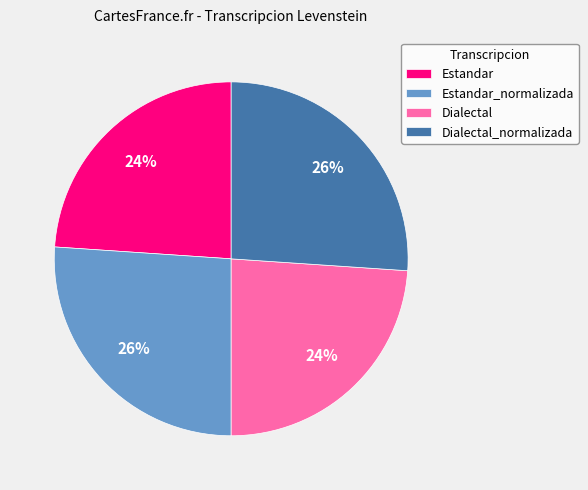

Is it true that Estandar is 18% of the pie?

False